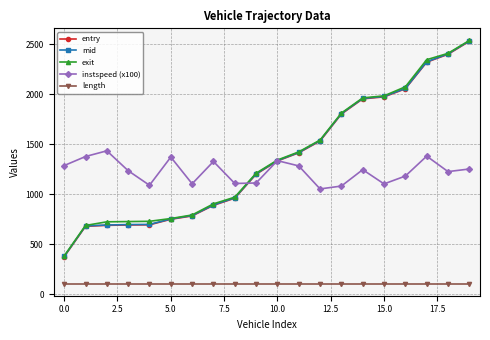

What is the value of the length point at the 3rd from the left?

105.0